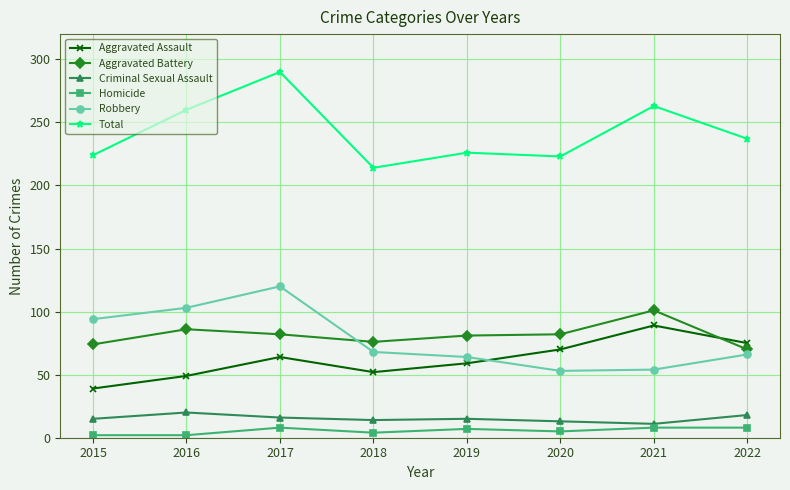

True or false: Aggravated Battery has a value of 33 at 2016.

False